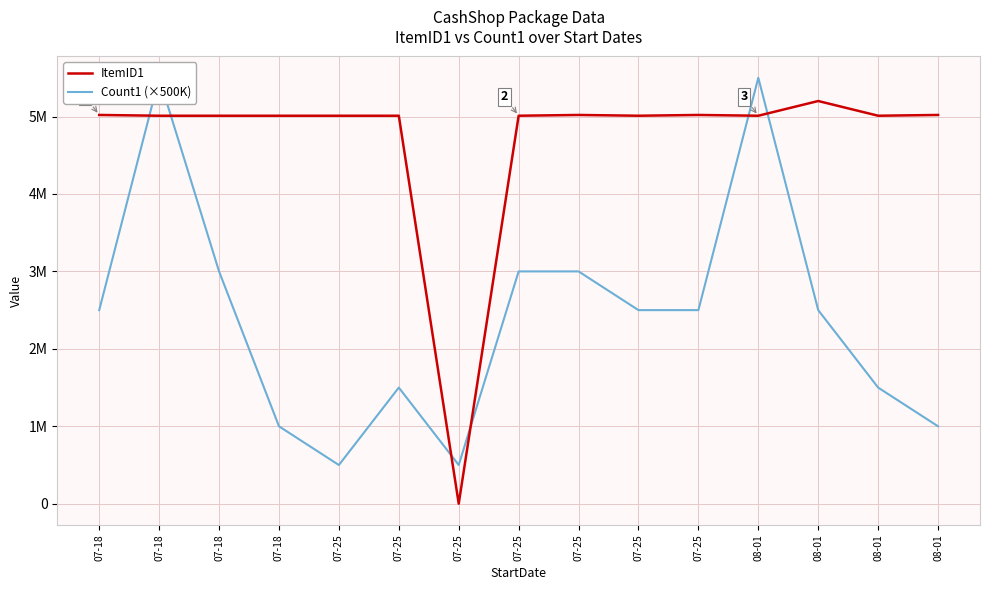

Which category has the highest value across all series?

07-18